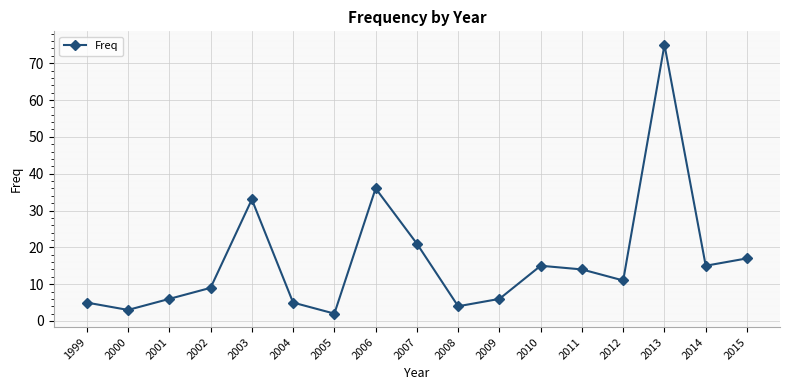

Where is the first local maximum?

2003